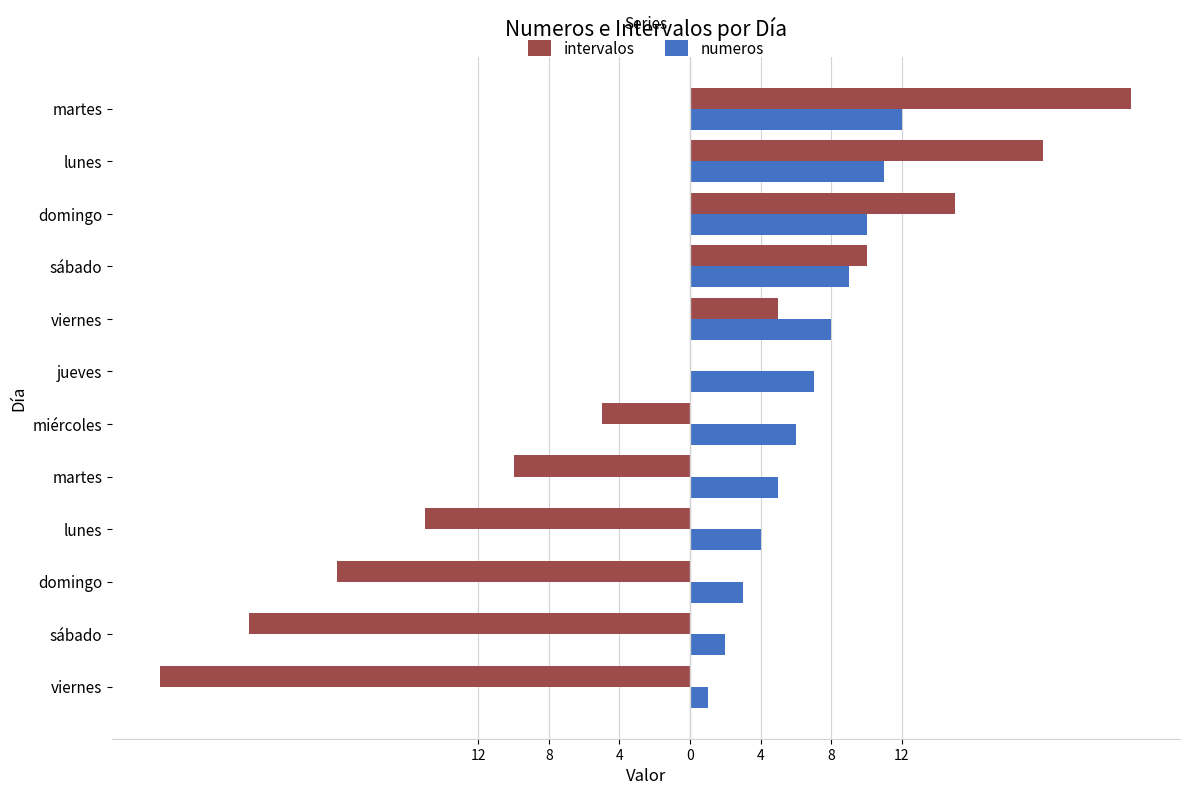

What are all the series names shown in the legend?

intervalos, numeros